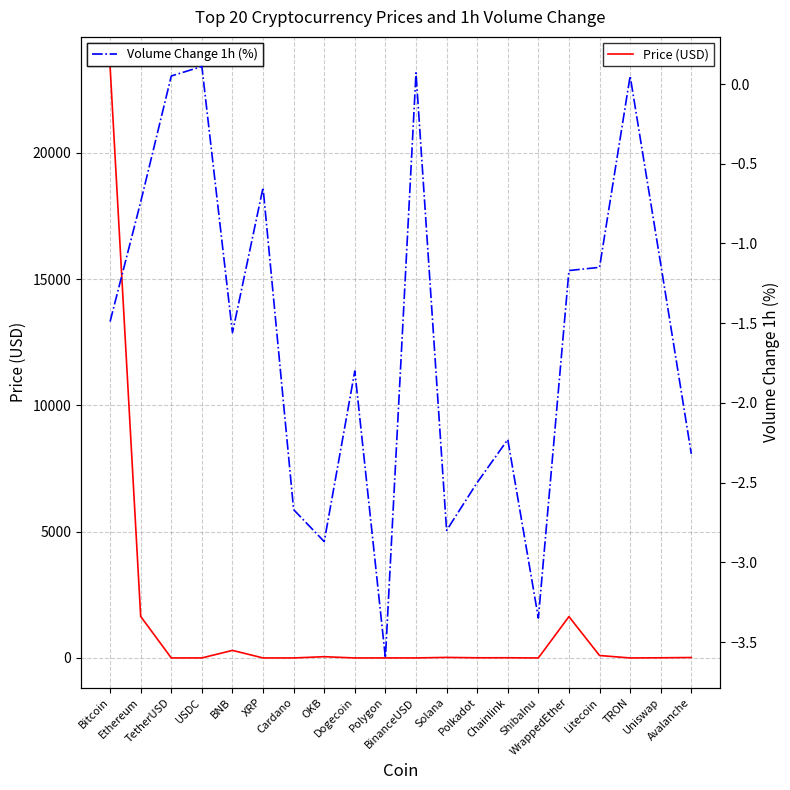

Reading left to right, what are all the values shown in this chart?

Price (USD): Bitcoin=23425.8	Ethereum=1644.6	TetherUSD=1.0	USDC=1.0	BNB=299.2	XRP=0.4	Cardano=0.4	OKB=50.0	Dogecoin=0.1	Polygon=1.2	BinanceUSD=1.0	Solana=22.1	Polkadot=6.4	Chainlink=7.3	ShibaInu=0.0	WrappedEther=1638.0	Litecoin=96.8	TRON=0.1	Uniswap=6.7	Avalanche=17.4
Volume Change 1h (%): Bitcoin=-1.5	Ethereum=-0.7	TetherUSD=0.1	USDC=0.1	BNB=-1.6	XRP=-0.7	Cardano=-2.7	OKB=-2.9	Dogecoin=-1.8	Polygon=-3.6	BinanceUSD=0.1	Solana=-2.8	Polkadot=-2.5	Chainlink=-2.2	ShibaInu=-3.4	WrappedEther=-1.2	Litecoin=-1.1	TRON=0.1	Uniswap=-1.1	Avalanche=-2.3